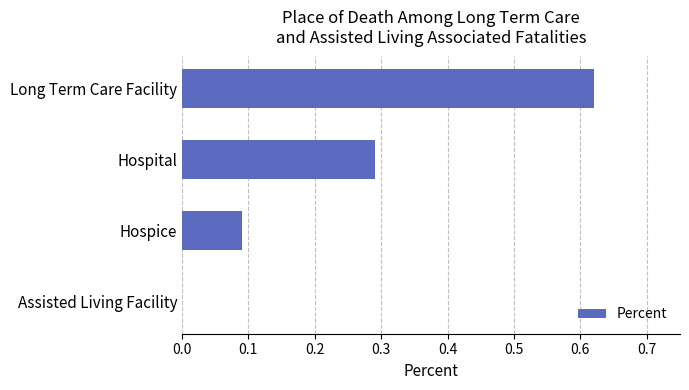

Does the chart contain stacked bars?

No